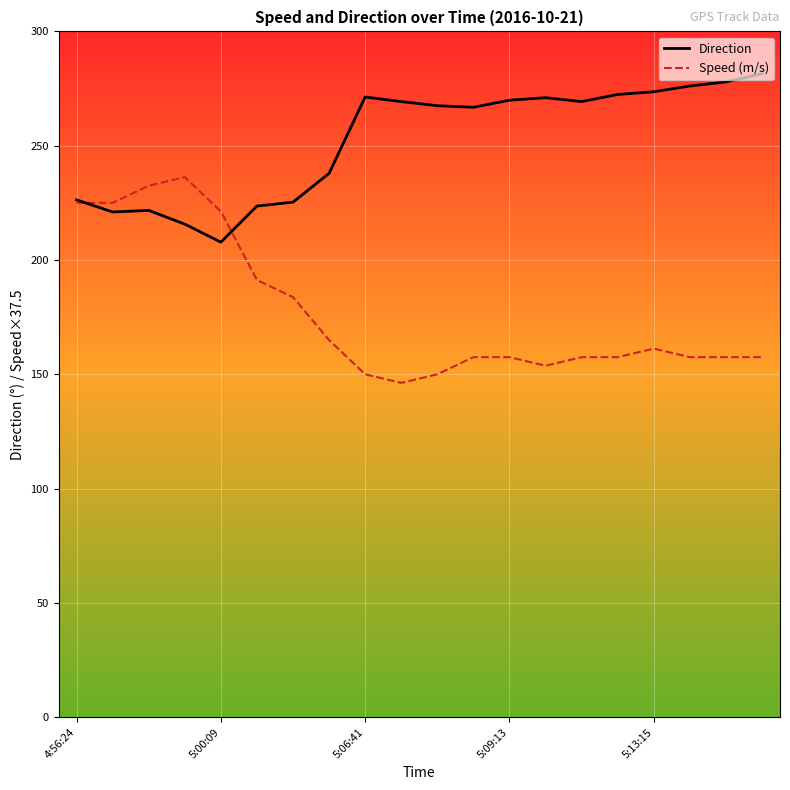

Rank the series by their maximum value, from highest to lowest.

Direction, Speed (m/s)